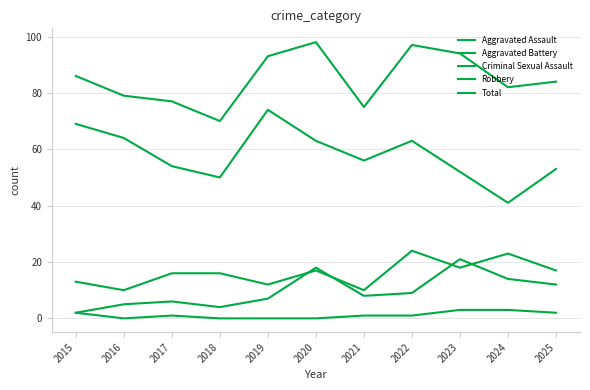

Between which two adjacent categories do Aggravated Assault and Aggravated Battery first intersect?

2019 and 2020